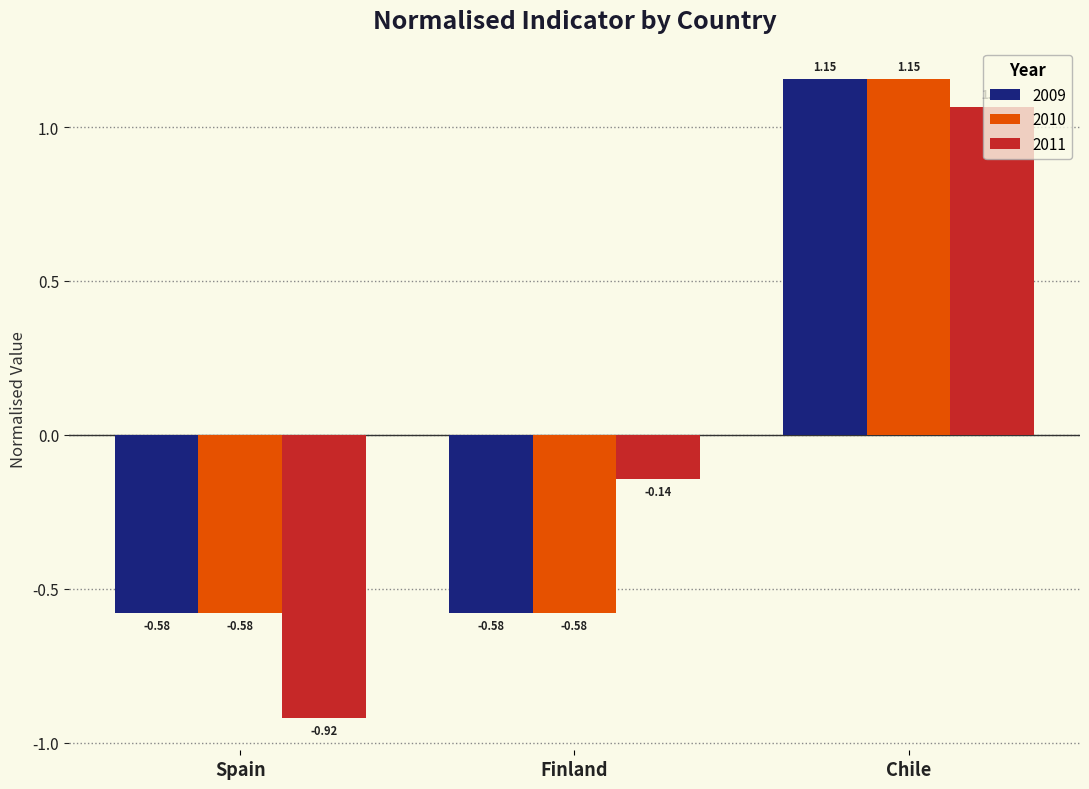

Which series has the largest range (max minus min)?

2011